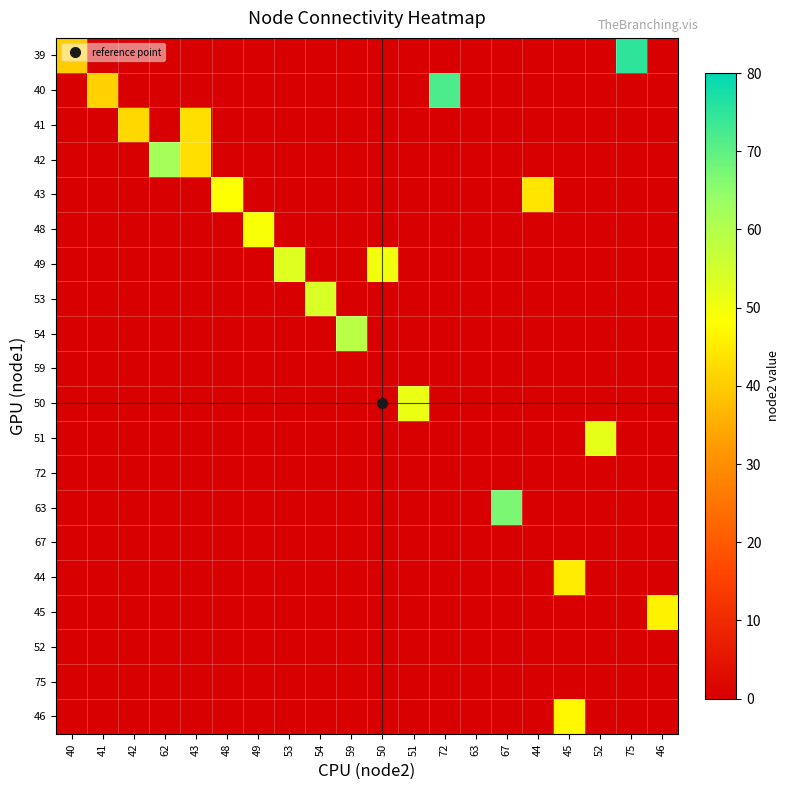

The 42 series shows -22 at 53. True or false?

False